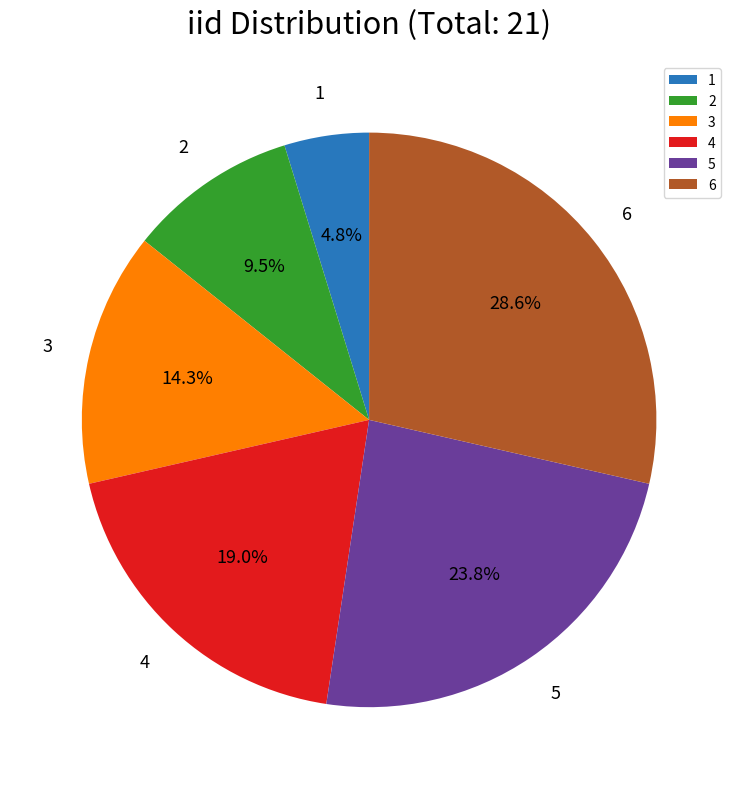

How many slices are in this pie chart?

6